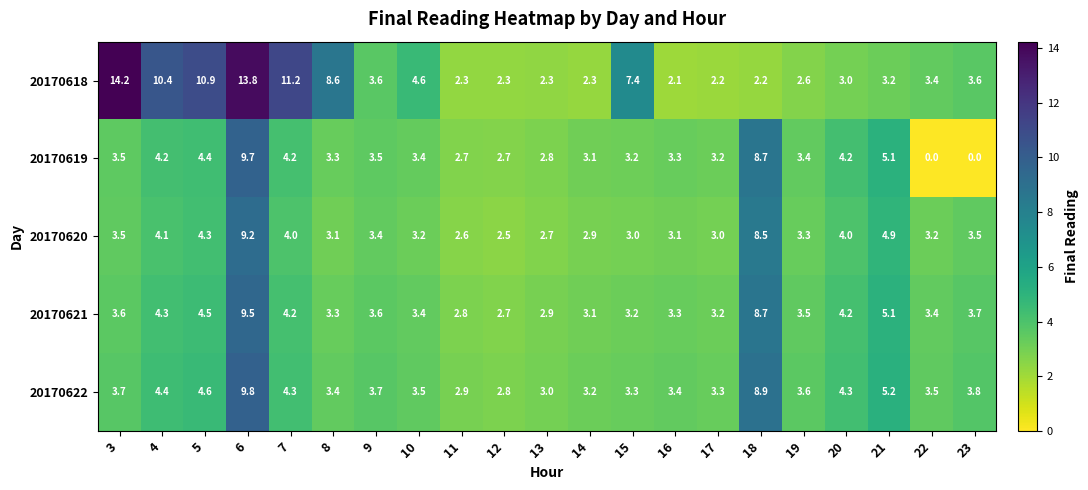

What is the sum of all 20170621 values?

86.2